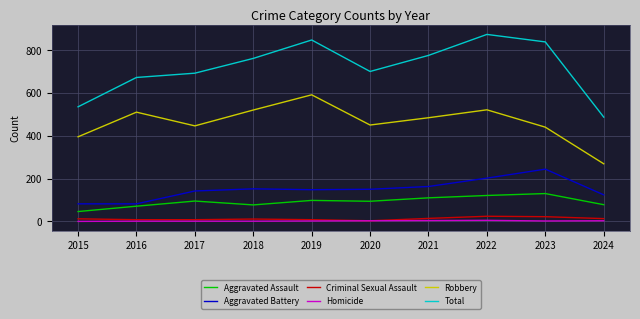

What is the greatest value displayed?

873